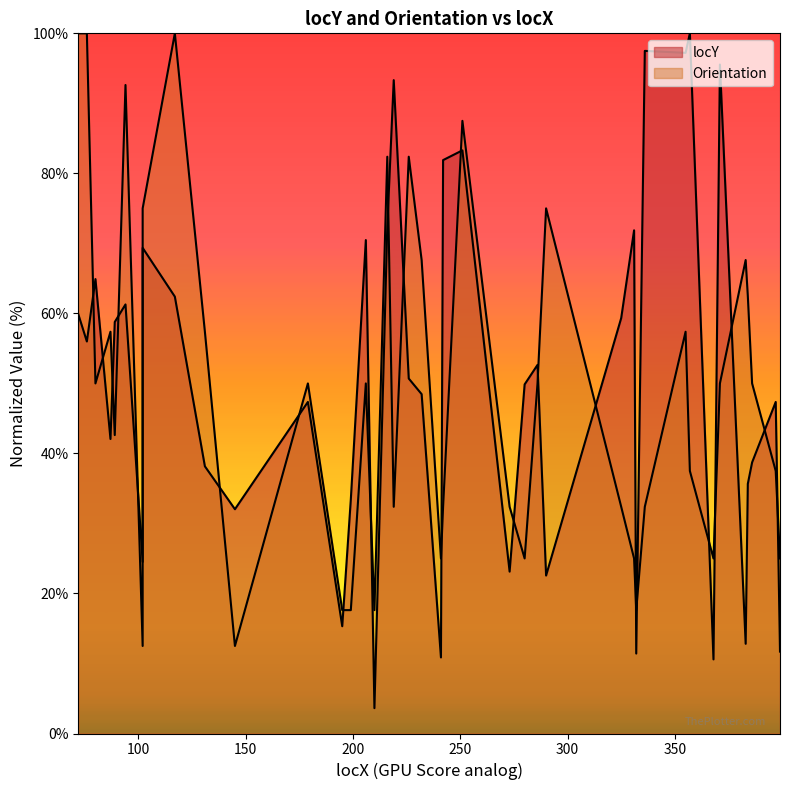

How many data points does each series have?

40